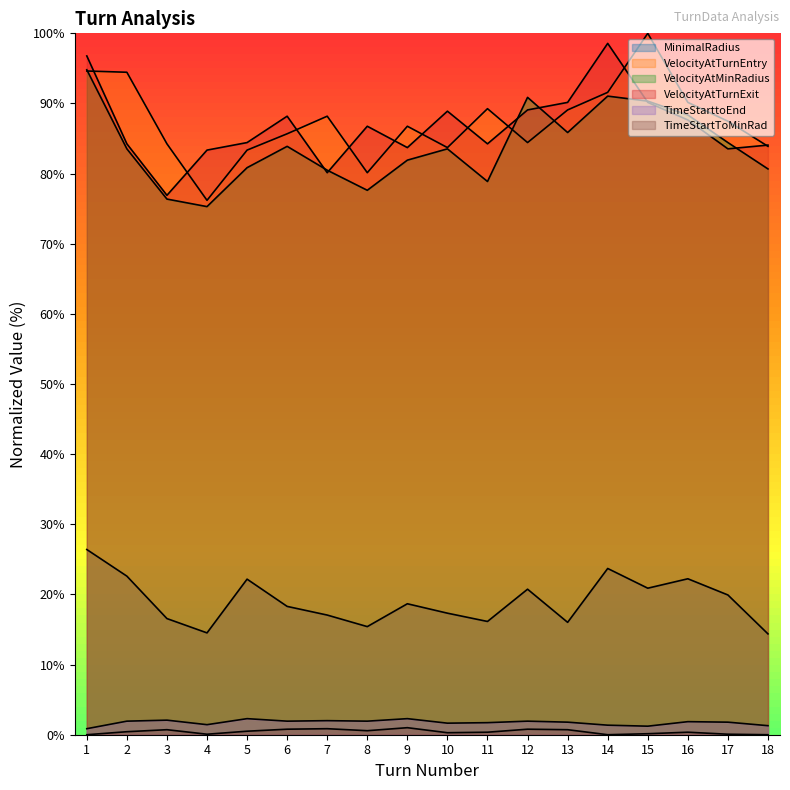

True or false: MinimalRadius and TimeStartToMinRad cross at least once.

False